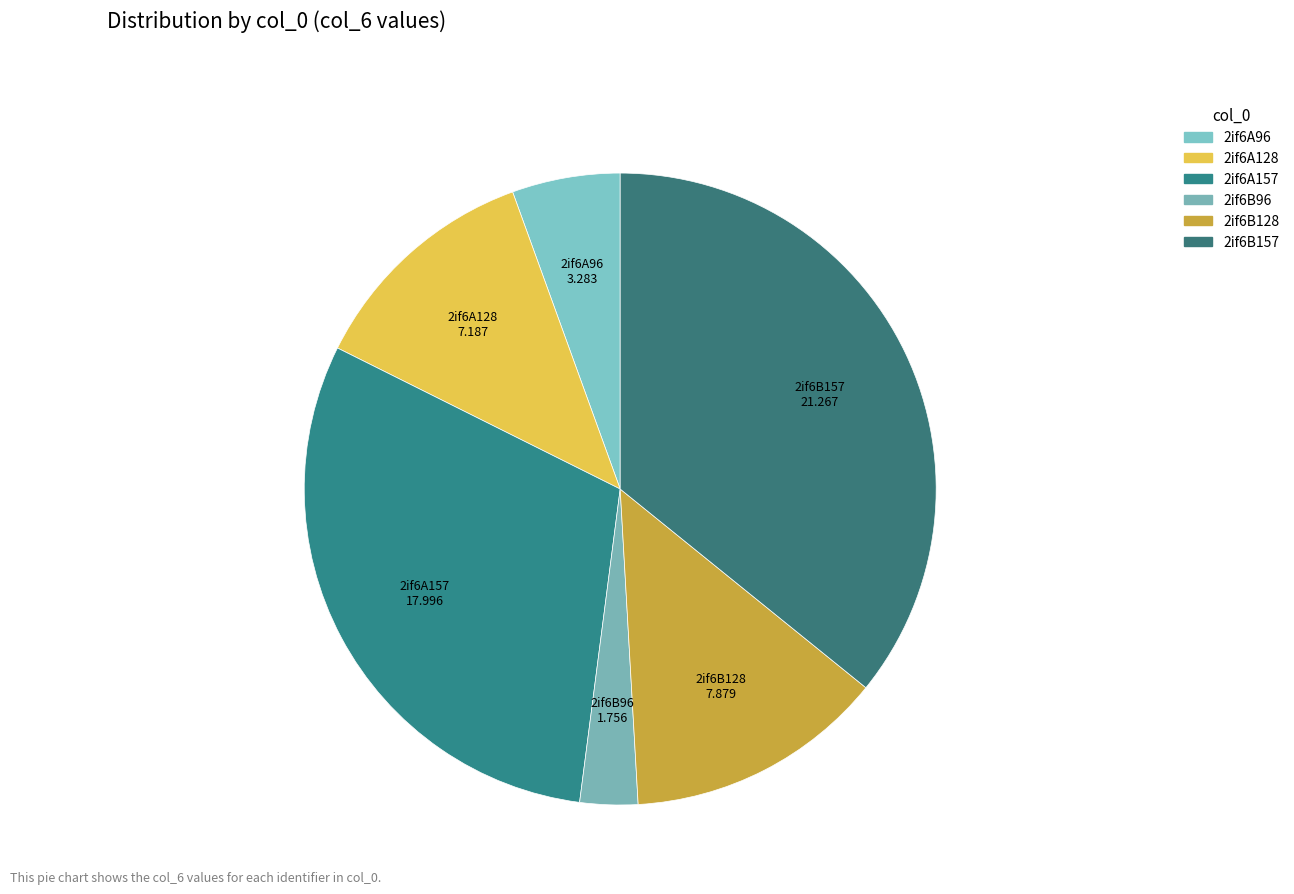

Which category has the biggest portion of the pie?

2if6B157